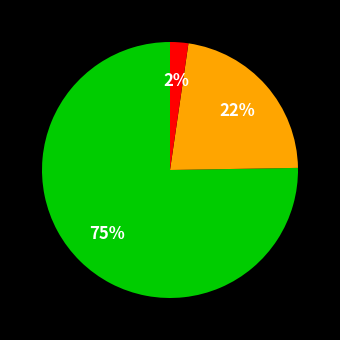

Is there a majority slice in this chart?

Yes